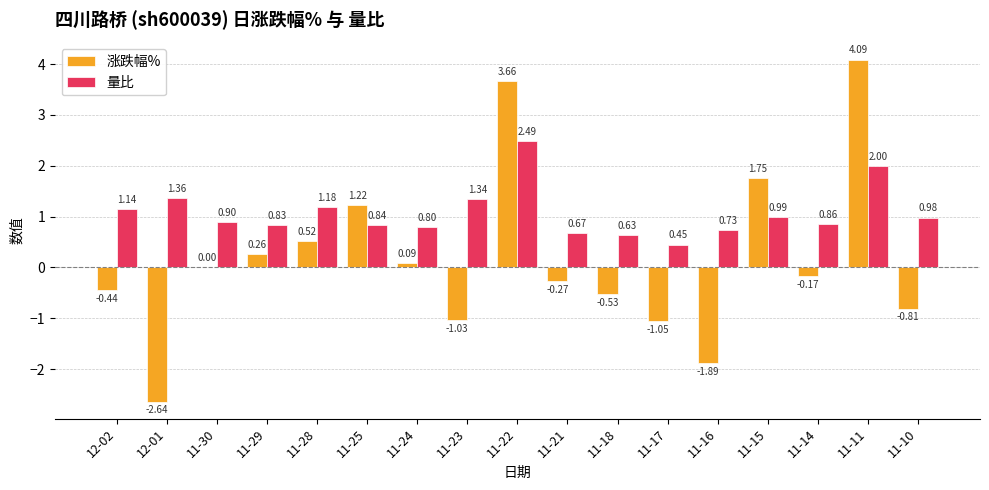

How many groups of bars are there?

17